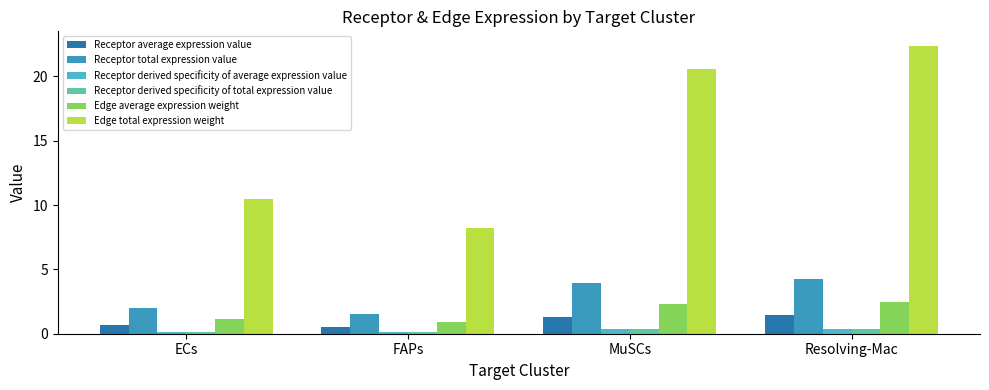

Which series has the widest spread of values?

Edge total expression weight